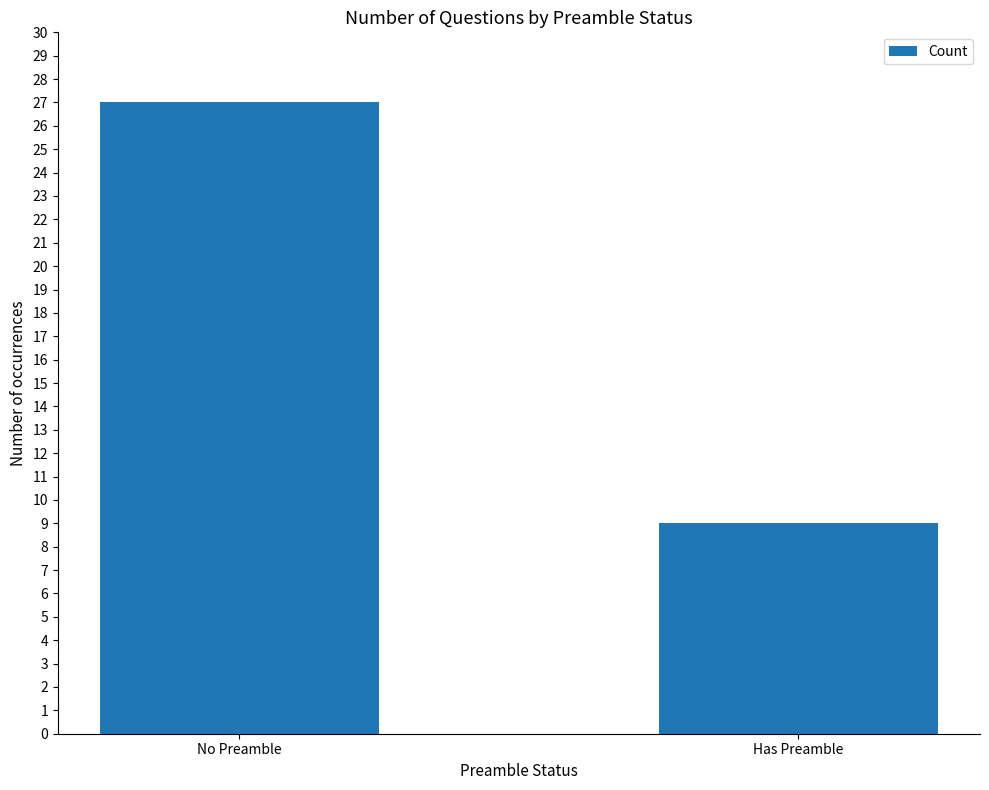

Is it true that the value at No Preamble is 43?

False